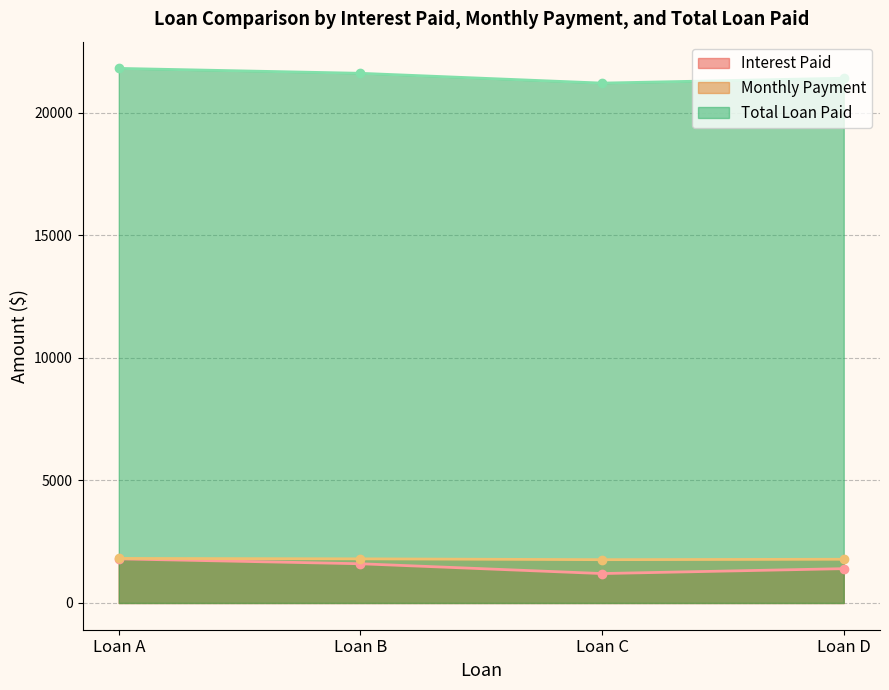

What are all the series names shown in the legend?

Interest Paid, Monthly Payment, Total Loan Paid